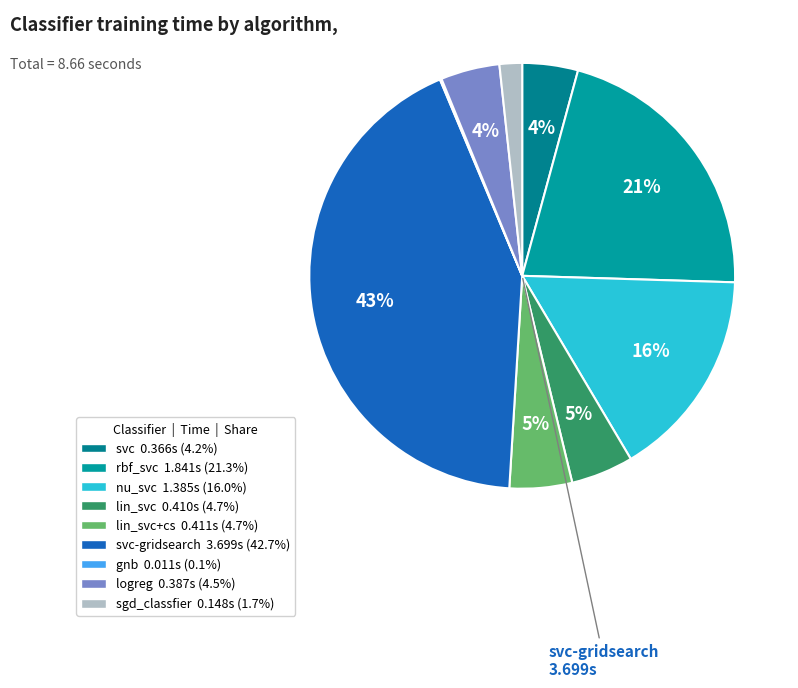

How many segments does this pie chart have?

9